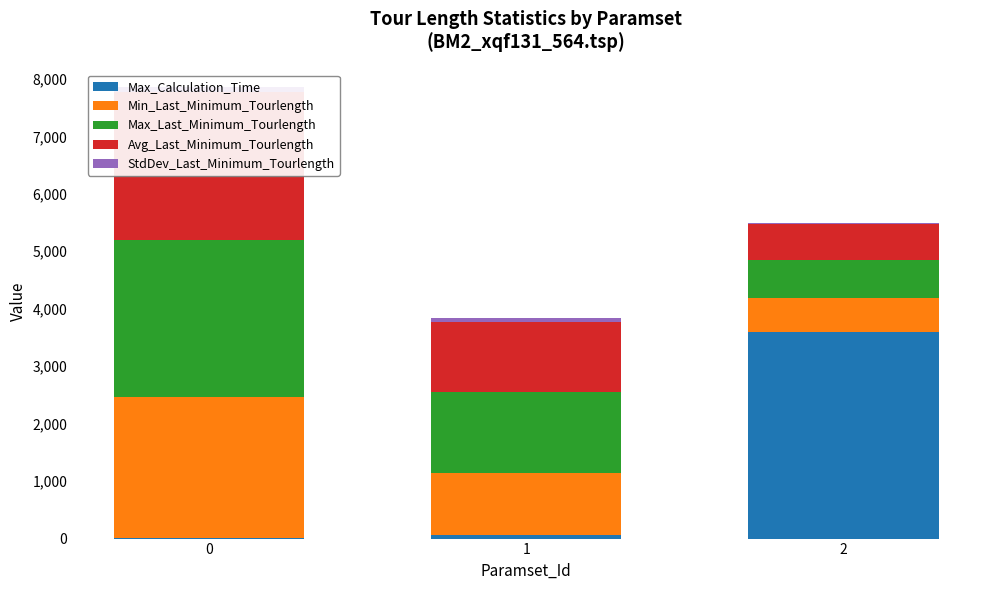

What is the value of the Avg_Last_Minimum_Tourlength bar at the 3rd from the left?

623.6